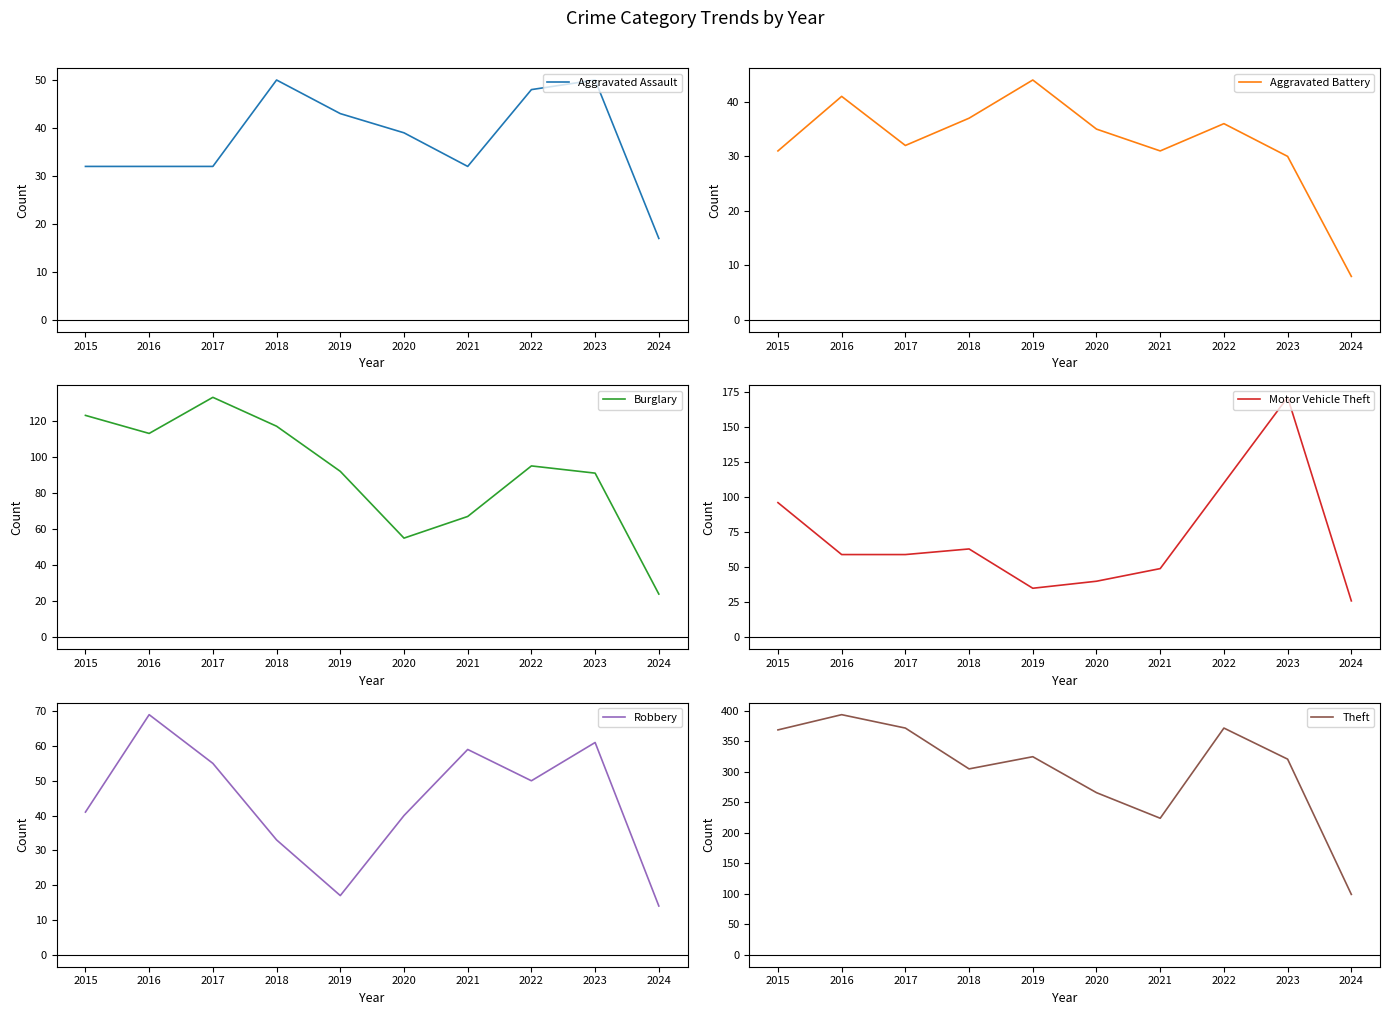

The value of Aggravated Battery at 2016 is 41. True or false?

True